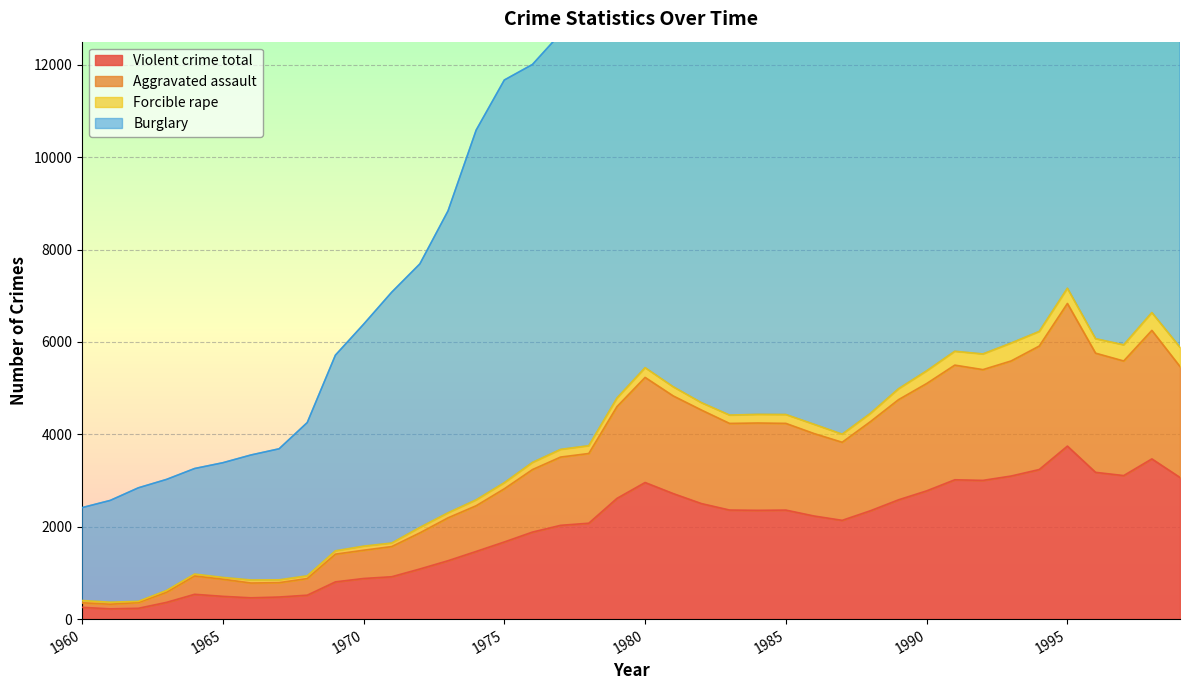

What is the maximum value for Violent crime total?

3745